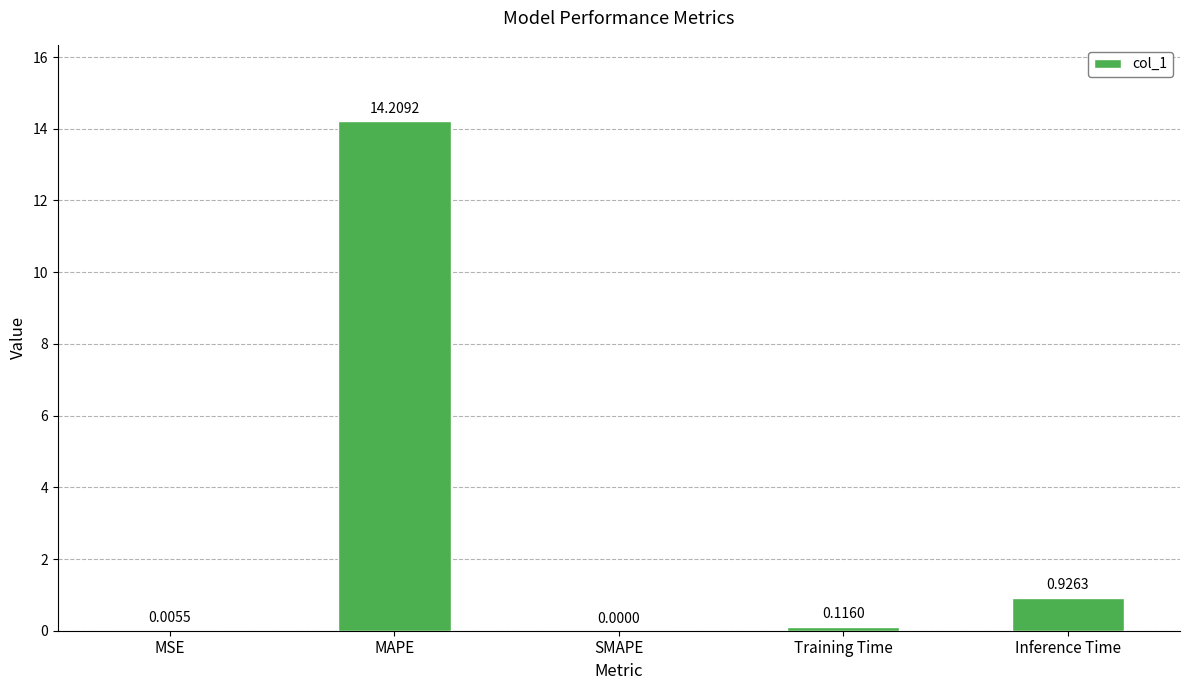

Between SMAPE and Training Time, which is larger?

Training Time